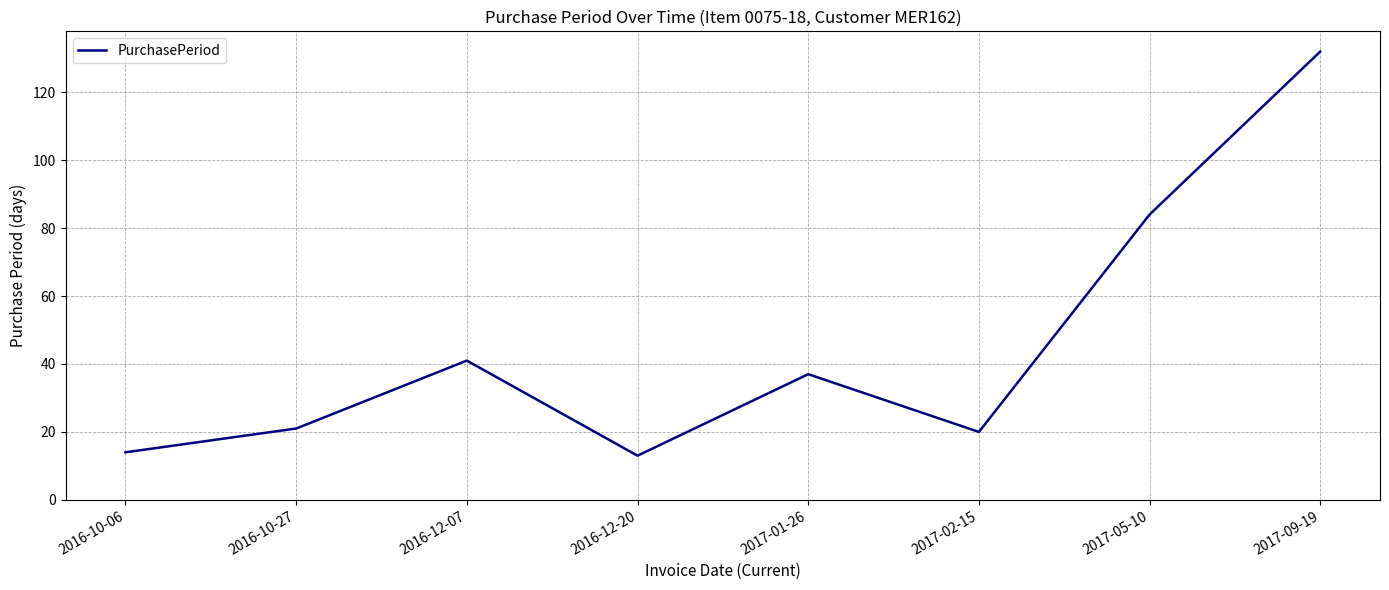

The chart shows a value of 21 at 2016-10-27. True or false?

True